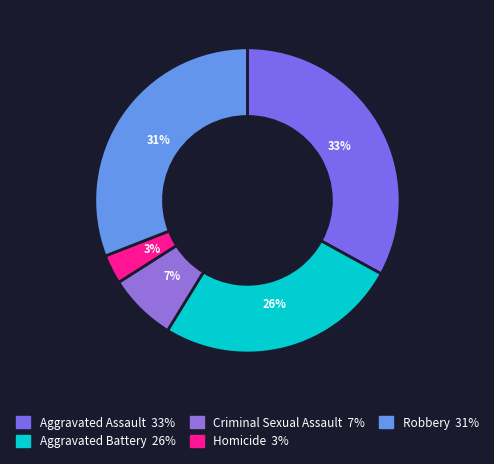

To the nearest percent, what is the average slice percentage?

20%